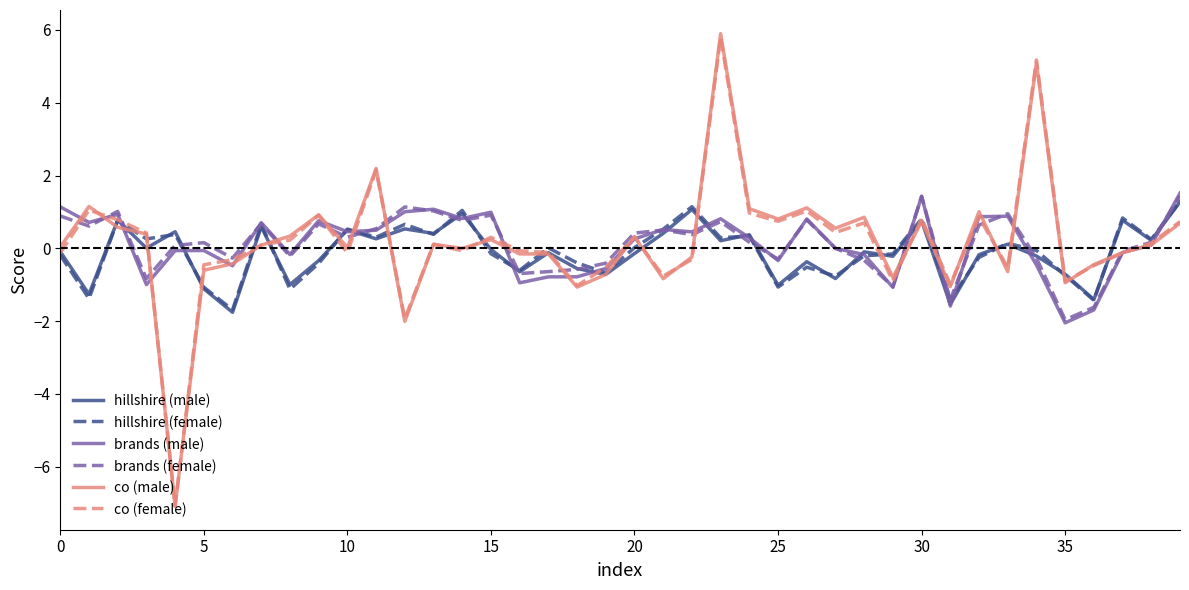

What is the greatest value displayed?

5.9